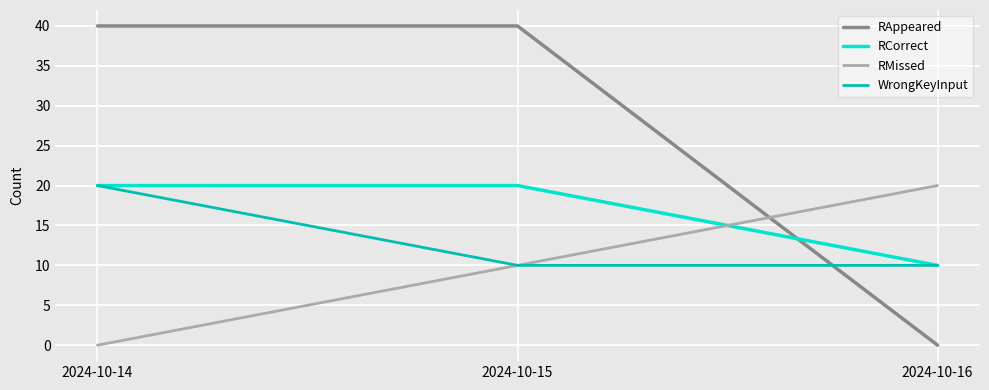

What is the total value across all series at 2024-10-14?

80